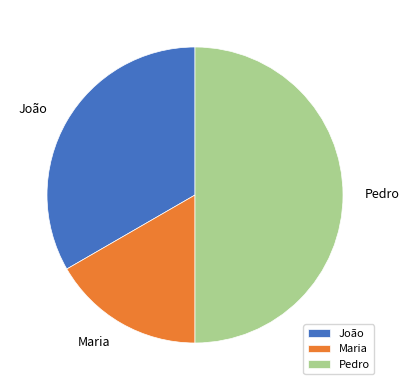

Combined, do Pedro and Maria account for over 50%?

Yes